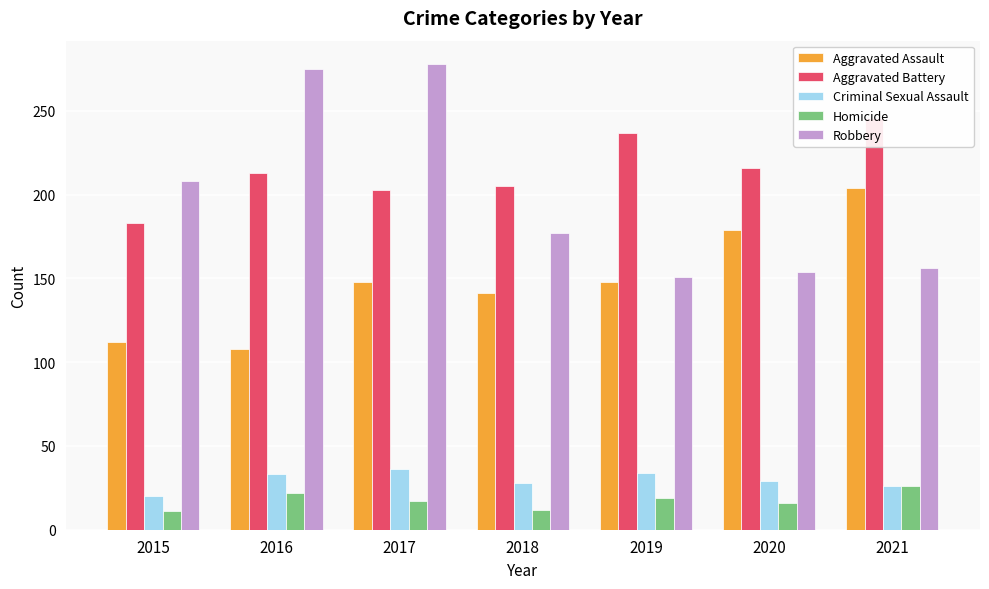

Reading right to left, transcribe all the data shown in this chart.

Aggravated Assault: 2021=204	2020=179	2019=148	2018=141	2017=148	2016=108	2015=112
Aggravated Battery: 2021=246	2020=216	2019=237	2018=205	2017=203	2016=213	2015=183
Criminal Sexual Assault: 2021=26	2020=29	2019=34	2018=28	2017=36	2016=33	2015=20
Homicide: 2021=26	2020=16	2019=19	2018=12	2017=17	2016=22	2015=11
Robbery: 2021=156	2020=154	2019=151	2018=177	2017=278	2016=275	2015=208